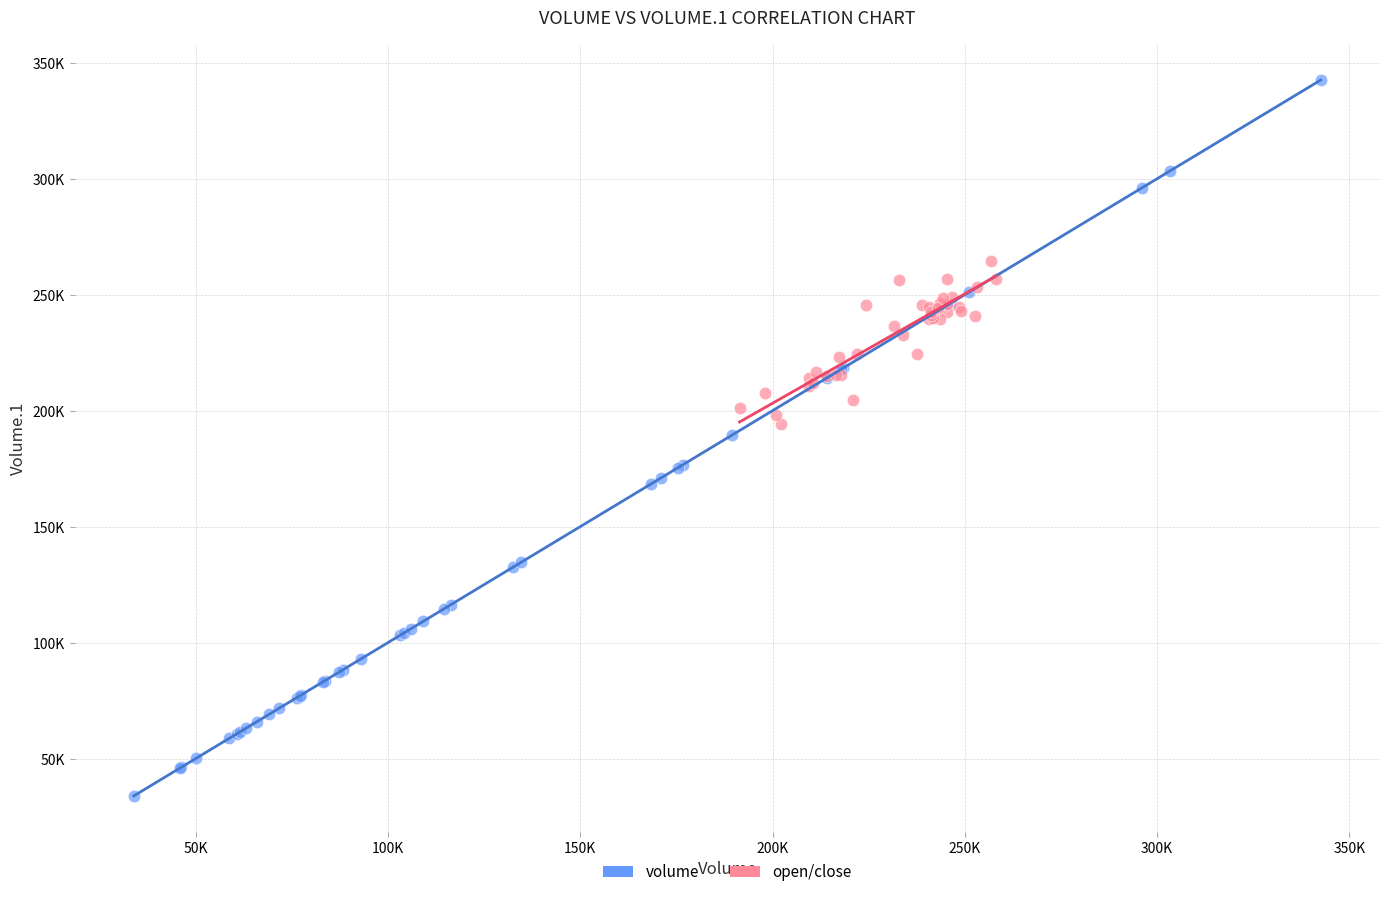

Which series reaches the minimum Y coordinate?

volume